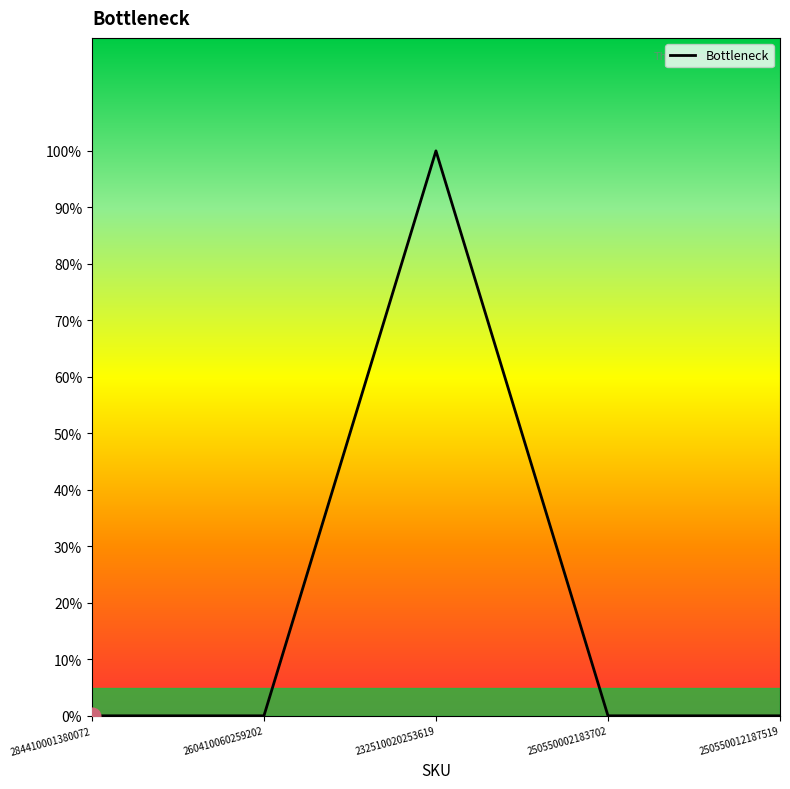

Does the chart display data point markers on the line(s)?

No